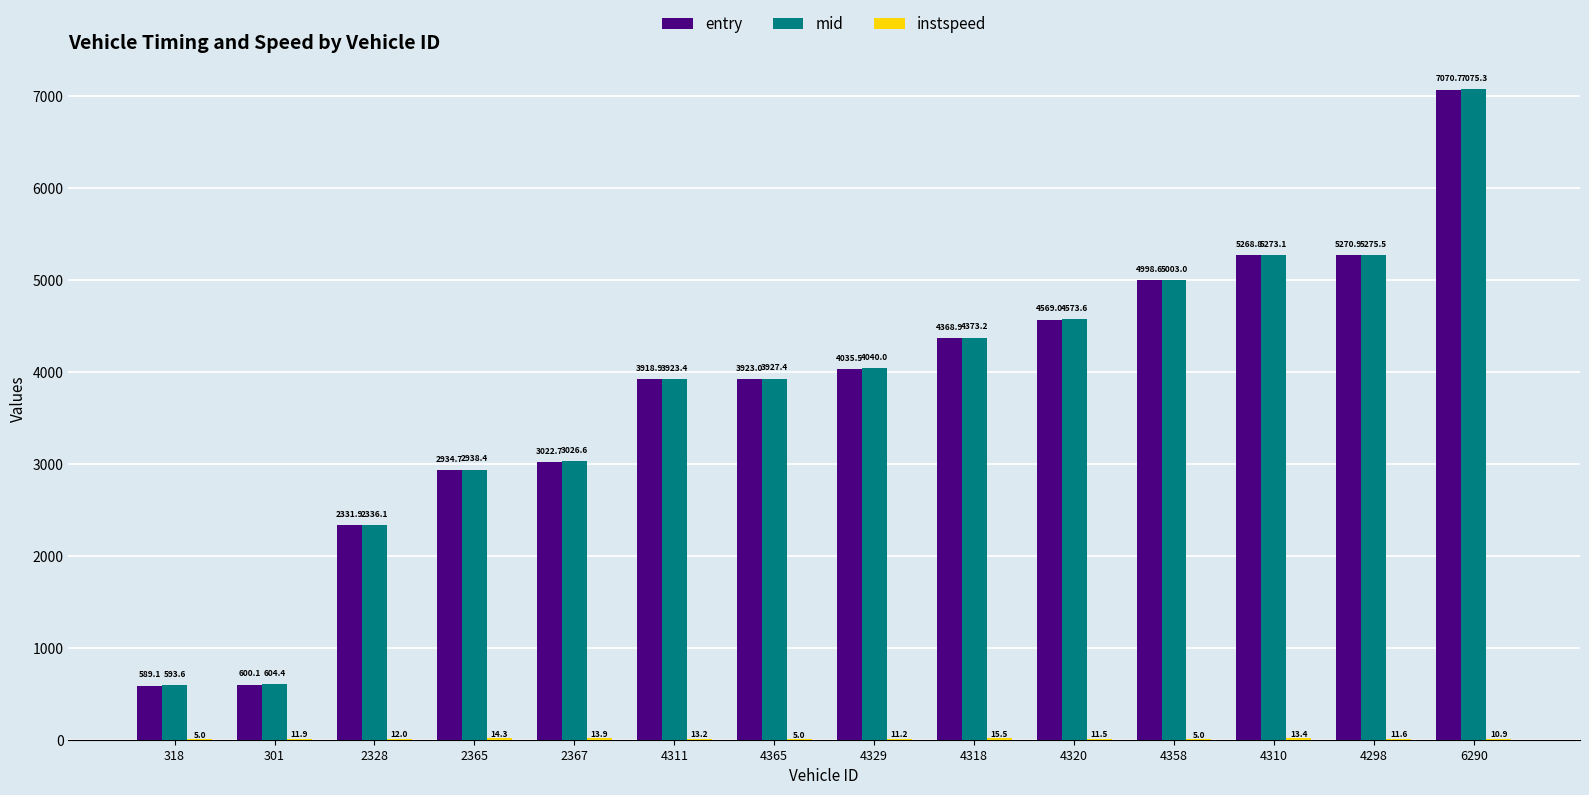

Between 2367 and 4365, which series saw the biggest shift?

mid